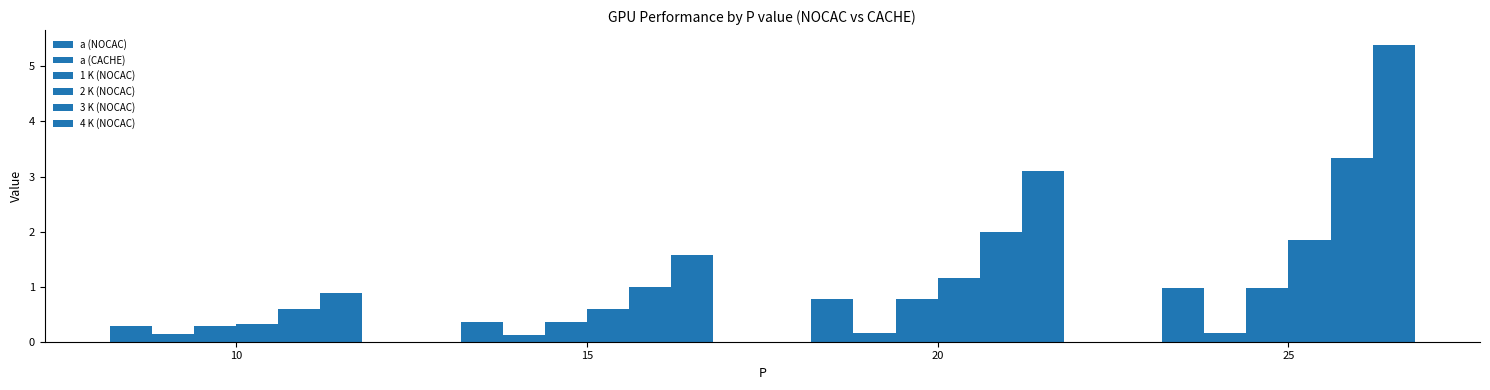

What is the difference between the 2 K (NOCAC) values at 20 and 15?

0.6